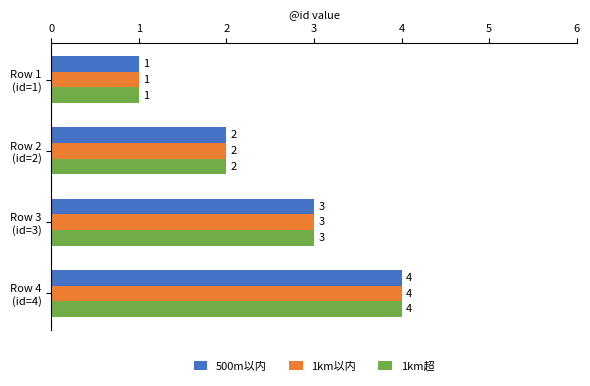

Count the 500m以内 values in the range 2 to 4.

3